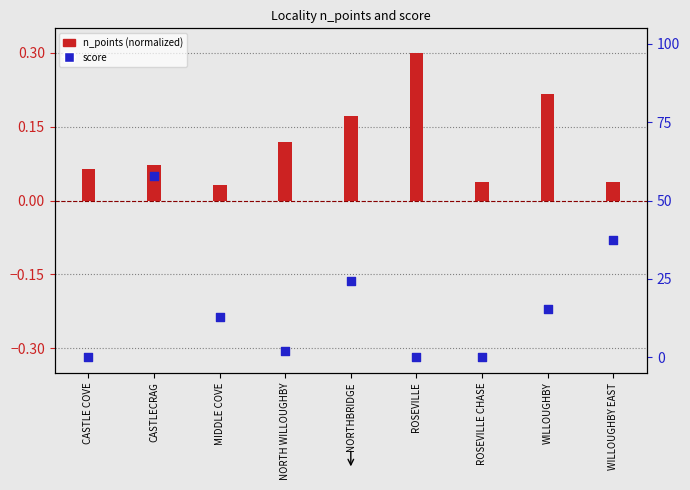

What is the total value across all series at WILLOUGHBY EAST?

37.4